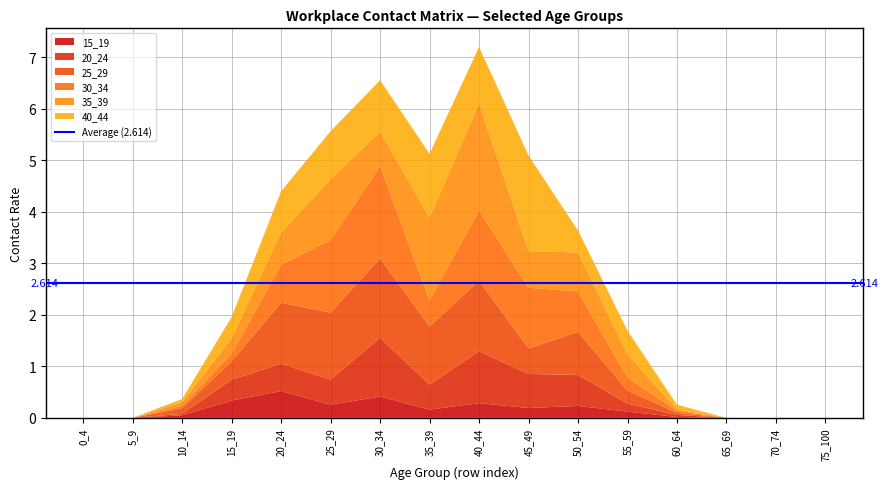

Reading right to left, extract all data points from this chart.

15_19: 0.0	0.0	0.0	0.0	0.1	0.2	0.2	0.3	0.2	0.4	0.3	0.5	0.3	0.0	0.0	0.0
20_24: 0.0	0.0	0.0	0.0	0.2	0.6	0.7	1.0	0.5	1.1	0.5	0.5	0.4	0.0	0.0	0.0
25_29: 0.0	0.0	0.0	0.0	0.3	0.8	0.5	1.4	1.1	1.5	1.3	1.2	0.4	0.1	0.0	0.0
30_34: 0.0	0.0	0.0	0.0	0.3	0.8	1.2	1.4	0.5	1.8	1.4	0.7	0.1	0.0	0.0	0.0
35_39: 0.0	0.0	0.0	0.0	0.5	0.8	0.7	2.1	1.6	0.7	1.2	0.6	0.3	0.1	0.0	0.0
40_44: 0.0	0.0	0.0	0.1	0.5	0.4	1.9	1.1	1.2	1.0	0.9	0.8	0.4	0.1	0.0	0.0